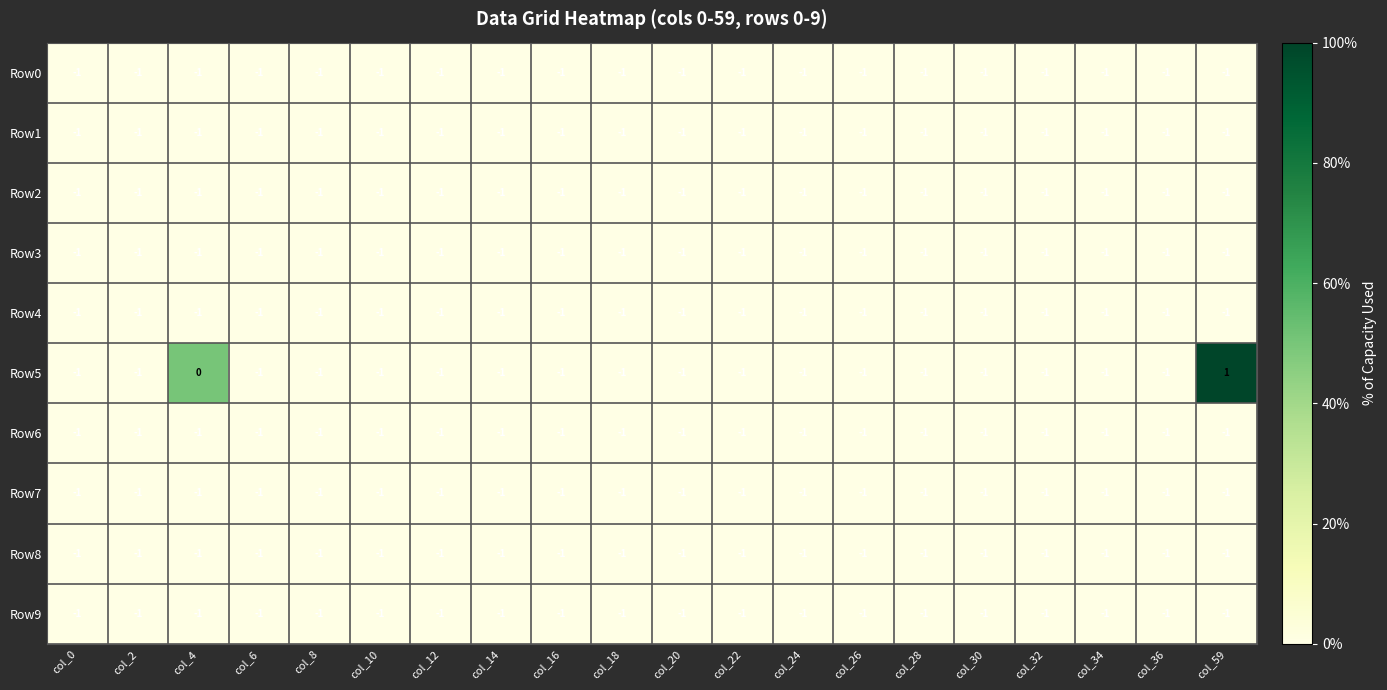

At which category is the sum across all series the highest?

col_59